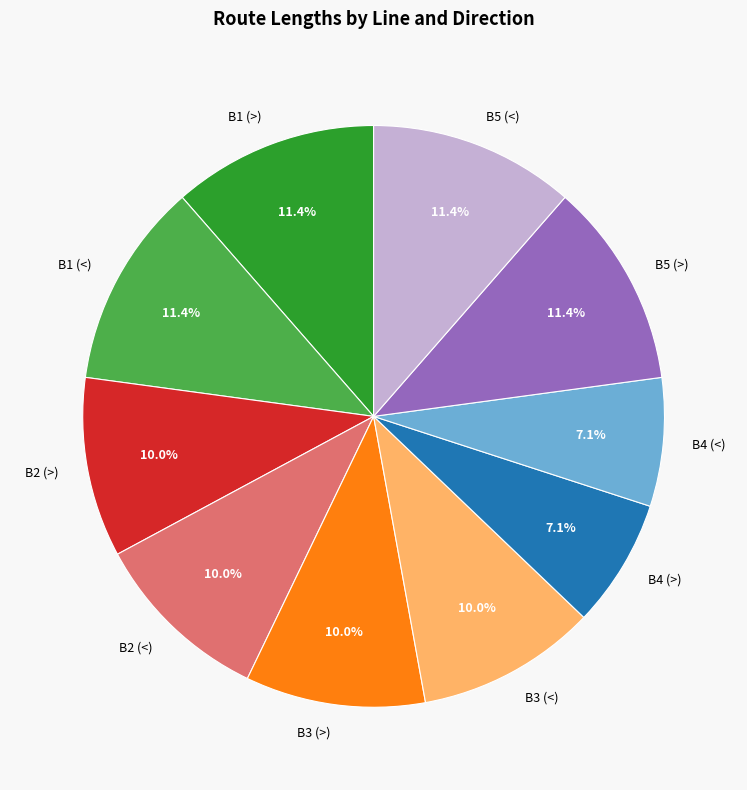

Combined, do B1 (>) and B4 (<) account for over 50%?

No